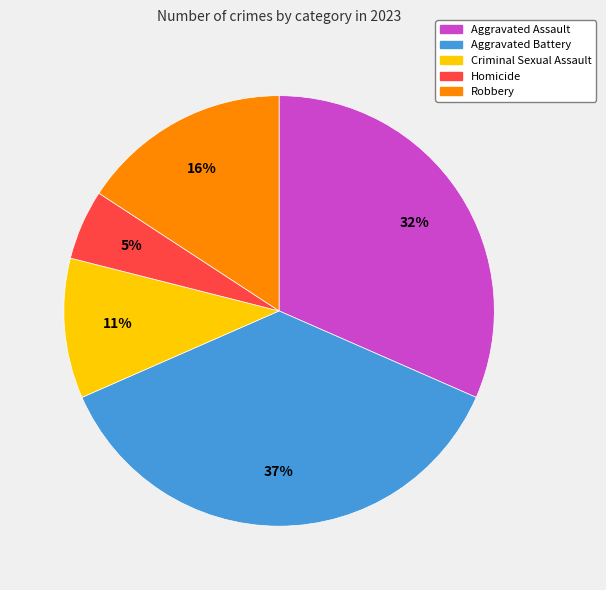

Which category has the smallest portion of the pie?

Homicide